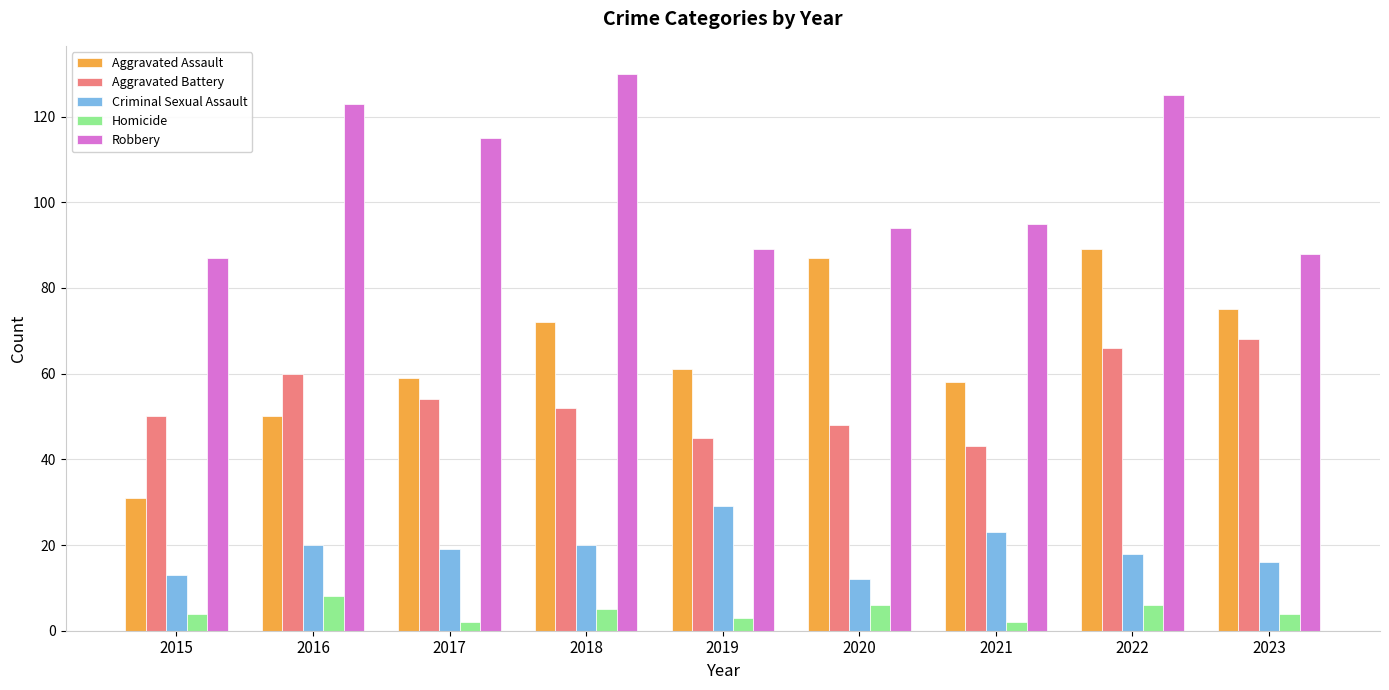

The value of Criminal Sexual Assault at 2018 is 14. True or false?

False